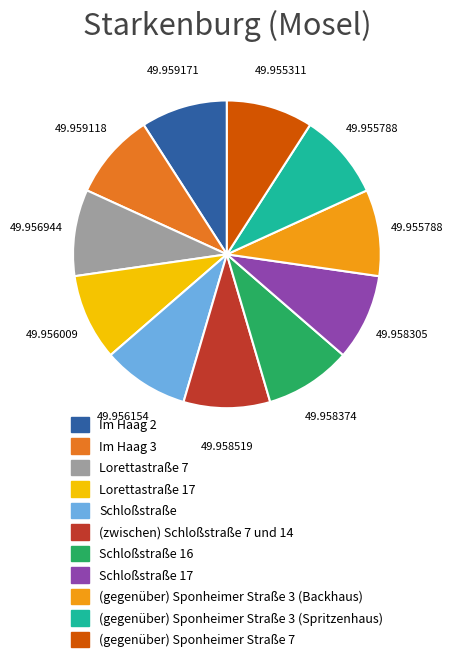

Count the number of slices in the pie.

11